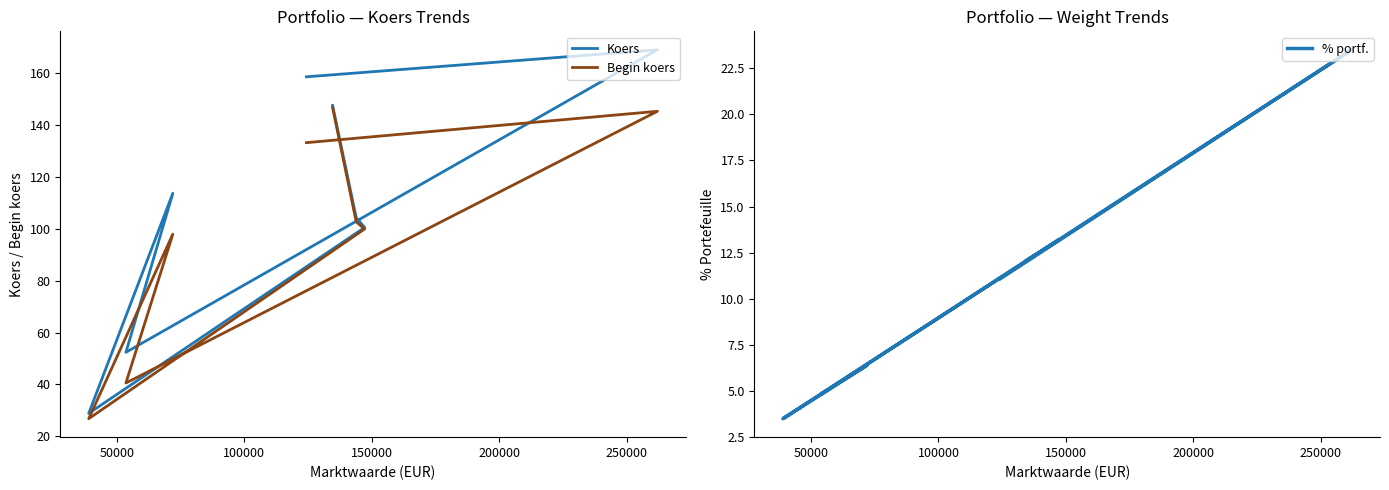

True or false: Begin koers and % portf. intersect in this chart.

False